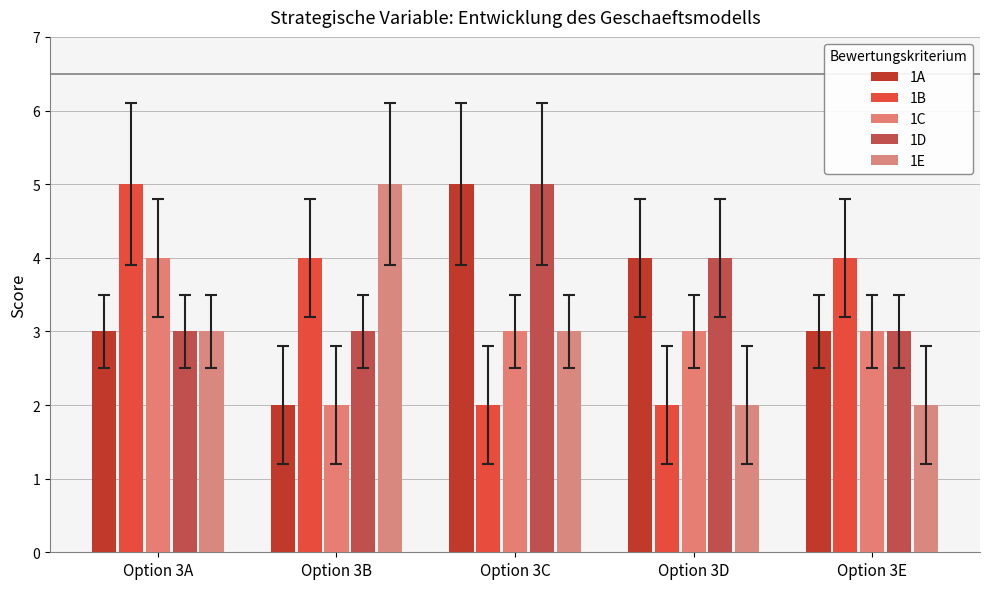

How many distinct data groups are displayed?

5